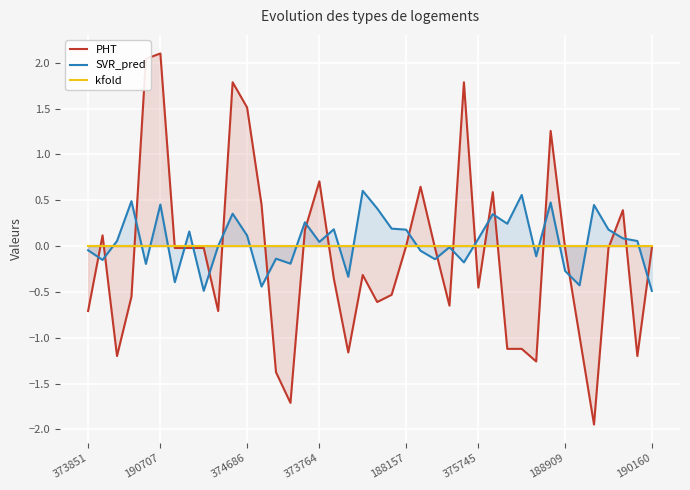

What is the minimum value for SVR_pred?

-0.5